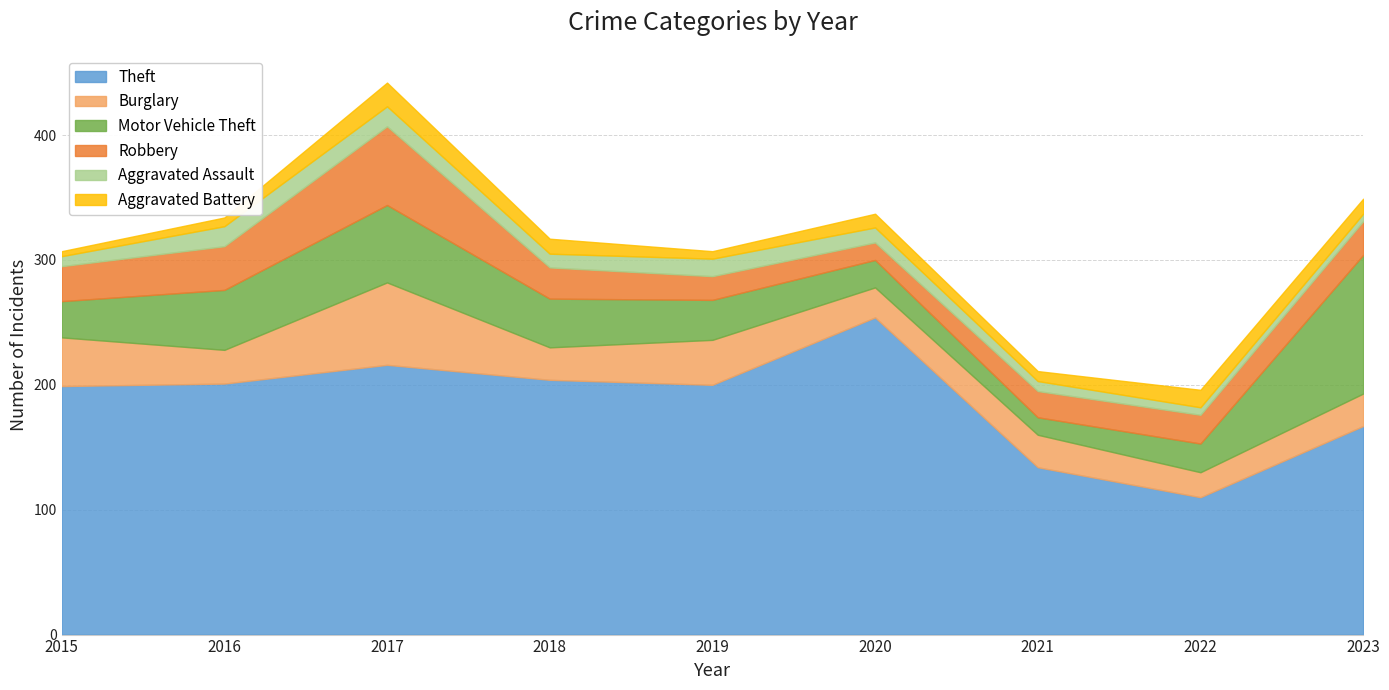

What is the difference between the highest and lowest values at 2015?

195